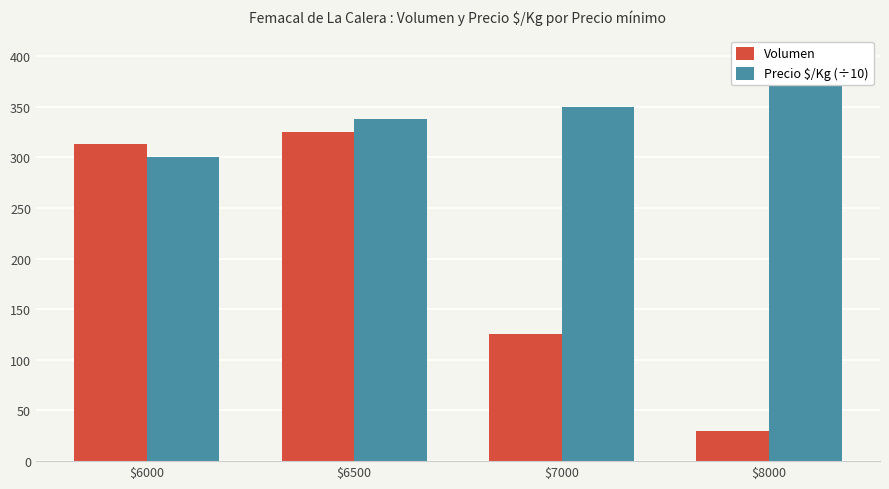

Rank the categories by Volumen value from highest to lowest.

$6500, $6000, $7000, $8000